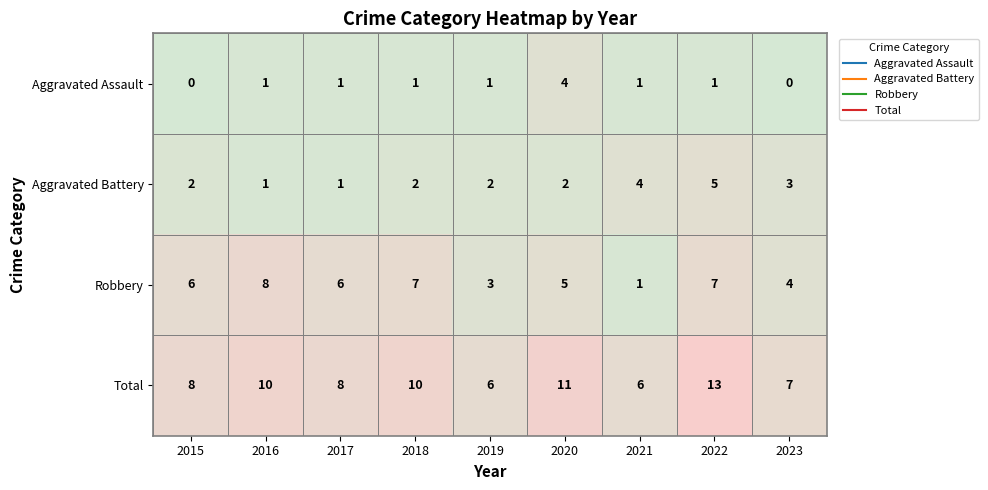

Count the number of data series in this chart.

4